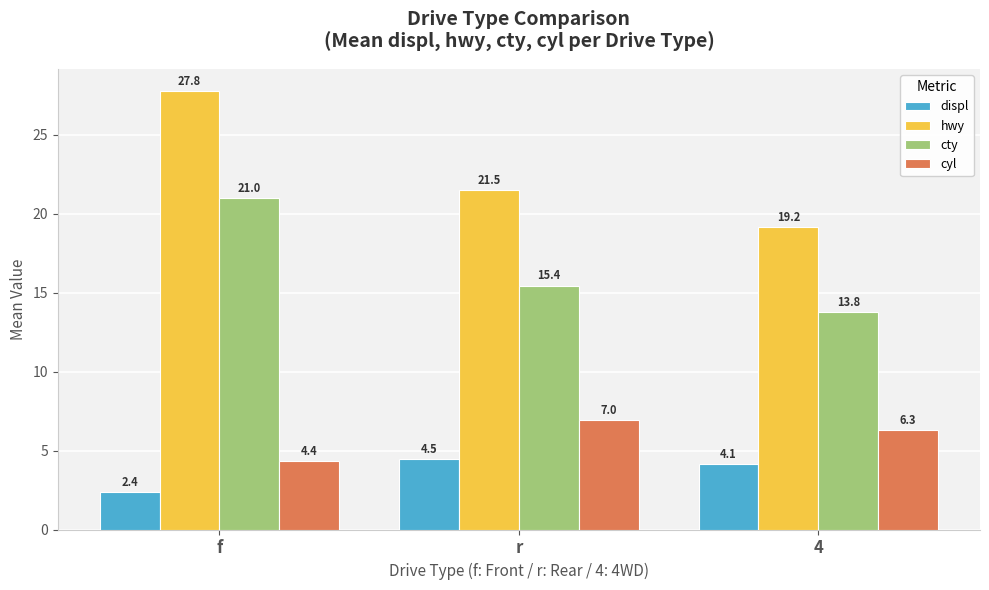

List the labels in order of cty value, smallest first.

4, r, f